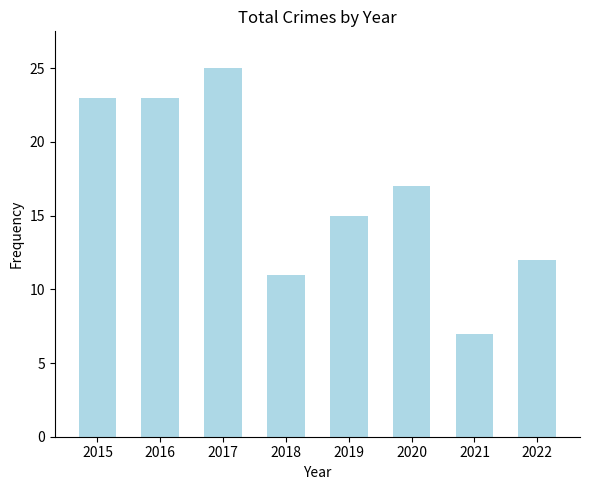

What is the maximum value shown in the chart?

25